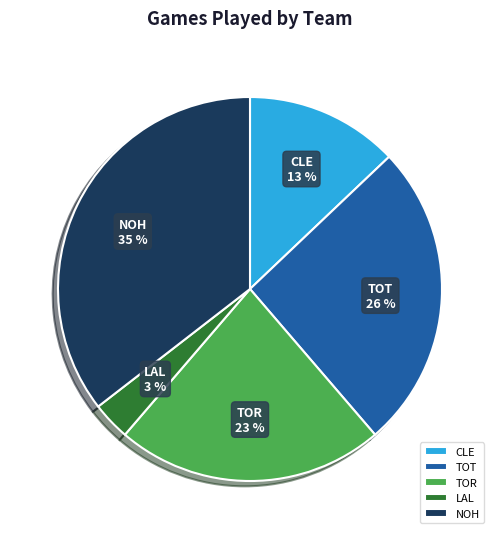

What percentage is the CLE slice, to the nearest percent?

13%